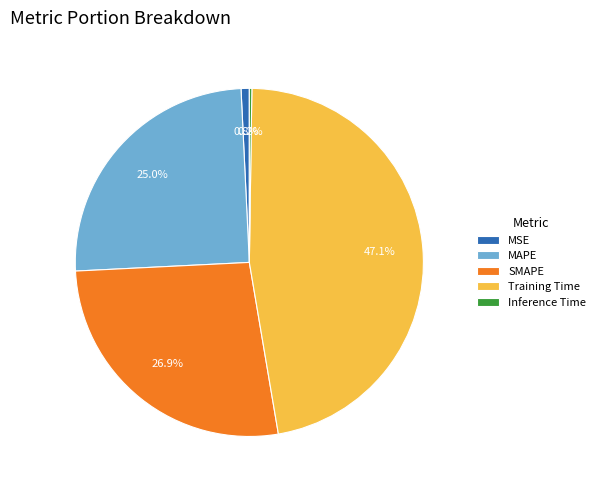

What percentage is the MSE slice, to the nearest percent?

1%